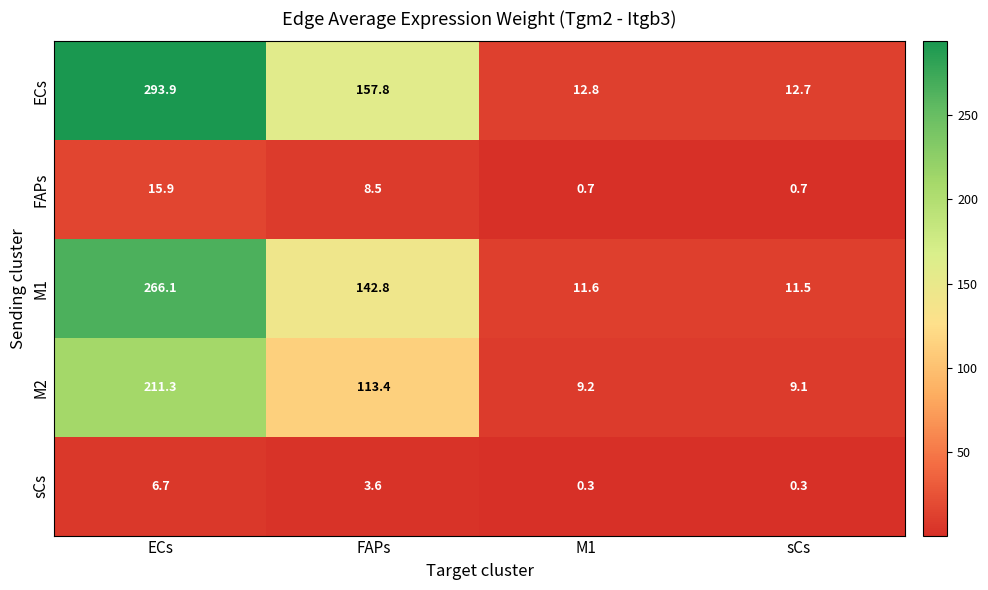

Reading left to right, what are all the values shown in this chart?

ECs: ECs=293.9	FAPs=157.8	M1=12.8	sCs=12.7
FAPs: ECs=15.9	FAPs=8.5	M1=0.7	sCs=0.7
M1: ECs=266.1	FAPs=142.8	M1=11.6	sCs=11.5
M2: ECs=211.3	FAPs=113.4	M1=9.2	sCs=9.1
sCs: ECs=6.7	FAPs=3.6	M1=0.3	sCs=0.3